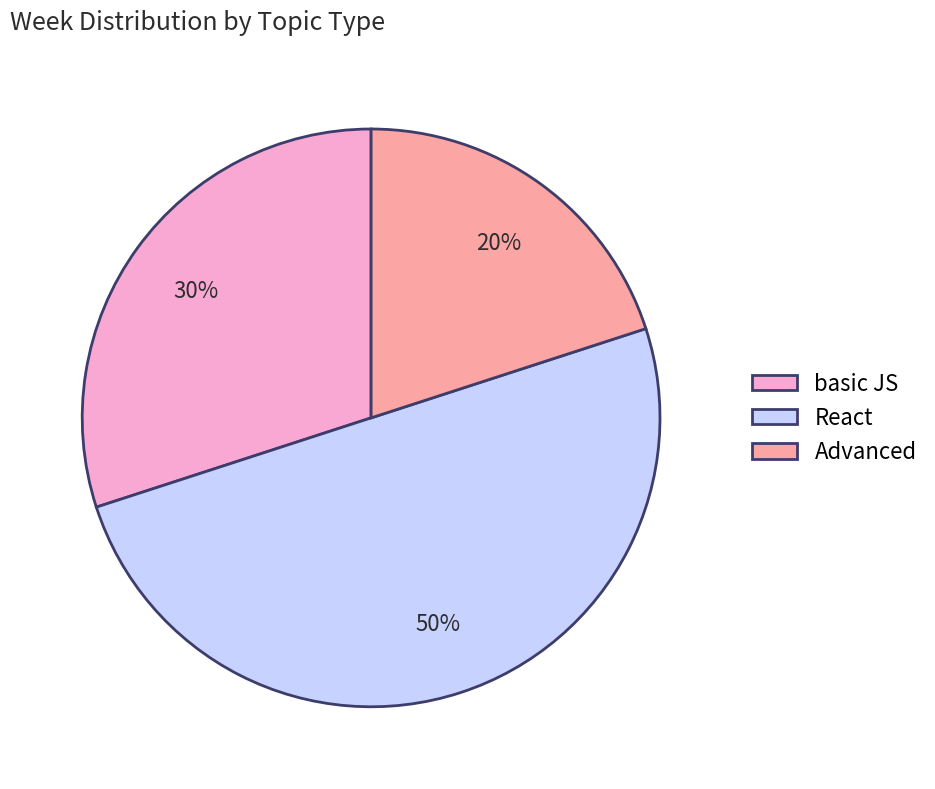

What is the largest slice in the pie chart?

React